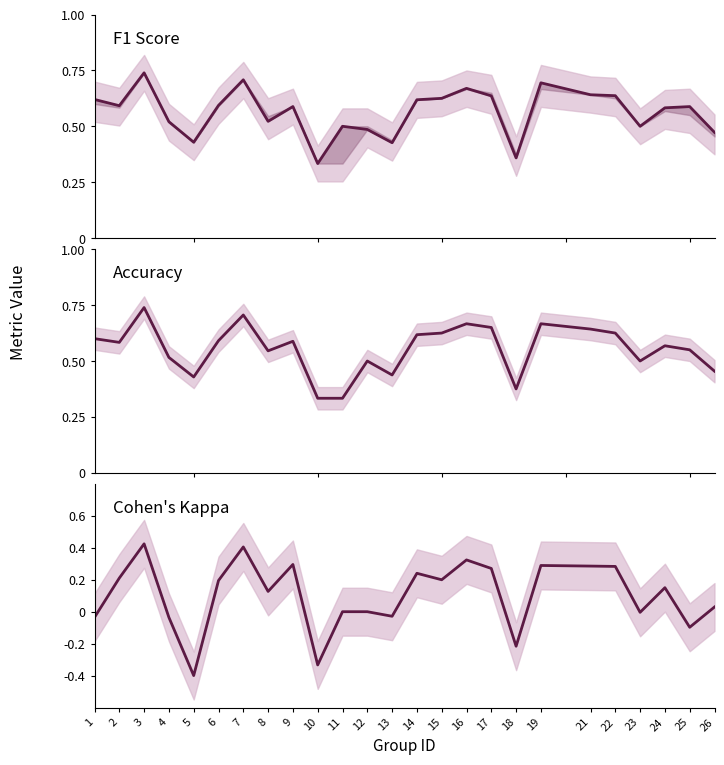

Read the accuracy value at 5.

0.4